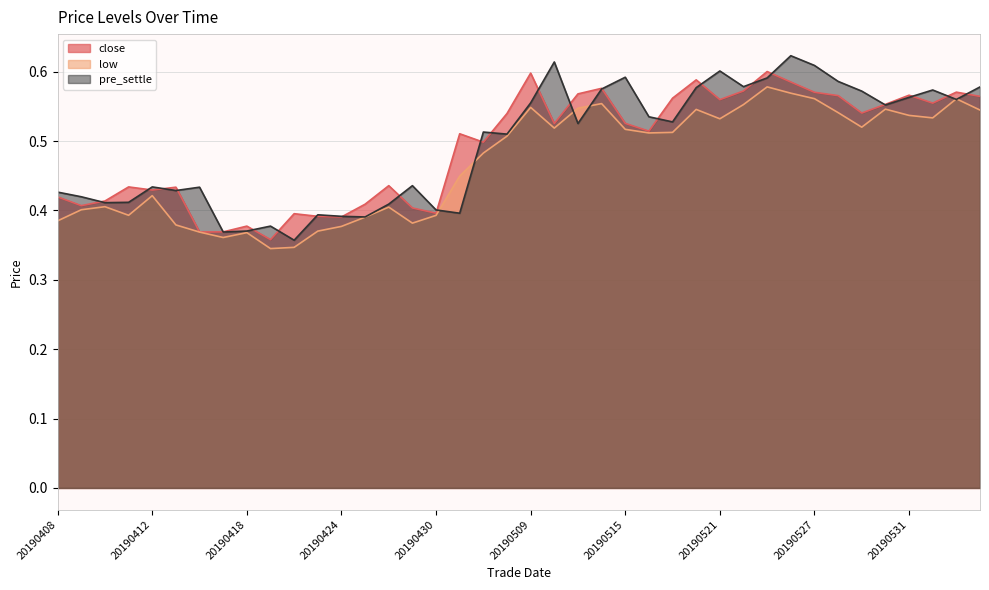

Reading right to left, what are all the values shown in this chart?

close: 20190605=0.6	20190604=0.6	20190603=0.6	20190531=0.6	20190530=0.6	20190529=0.5	20190528=0.6	20190527=0.6	20190524=0.6	20190523=0.6	20190522=0.6	20190521=0.6	20190520=0.6	20190517=0.6	20190516=0.5	20190515=0.5	20190514=0.6	20190513=0.6	20190510=0.5	20190509=0.6	20190508=0.5	20190507=0.5	20190506=0.5	20190430=0.4	20190429=0.4	20190426=0.4	20190425=0.4	20190424=0.4	20190423=0.4	20190422=0.4	20190419=0.4	20190418=0.4	20190417=0.4	20190416=0.4	20190415=0.4	20190412=0.4	20190411=0.4	20190410=0.4	20190409=0.4	20190408=0.4
low: 20190605=0.5	20190604=0.6	20190603=0.5	20190531=0.5	20190530=0.5	20190529=0.5	20190528=0.5	20190527=0.6	20190524=0.6	20190523=0.6	20190522=0.6	20190521=0.5	20190520=0.5	20190517=0.5	20190516=0.5	20190515=0.5	20190514=0.6	20190513=0.5	20190510=0.5	20190509=0.5	20190508=0.5	20190507=0.5	20190506=0.4	20190430=0.4	20190429=0.4	20190426=0.4	20190425=0.4	20190424=0.4	20190423=0.4	20190422=0.3	20190419=0.3	20190418=0.4	20190417=0.4	20190416=0.4	20190415=0.4	20190412=0.4	20190411=0.4	20190410=0.4	20190409=0.4	20190408=0.4
pre_settle: 20190605=0.6	20190604=0.6	20190603=0.6	20190531=0.6	20190530=0.6	20190529=0.6	20190528=0.6	20190527=0.6	20190524=0.6	20190523=0.6	20190522=0.6	20190521=0.6	20190520=0.6	20190517=0.5	20190516=0.5	20190515=0.6	20190514=0.6	20190513=0.5	20190510=0.6	20190509=0.6	20190508=0.5	20190507=0.5	20190506=0.4	20190430=0.4	20190429=0.4	20190426=0.4	20190425=0.4	20190424=0.4	20190423=0.4	20190422=0.4	20190419=0.4	20190418=0.4	20190417=0.4	20190416=0.4	20190415=0.4	20190412=0.4	20190411=0.4	20190410=0.4	20190409=0.4	20190408=0.4